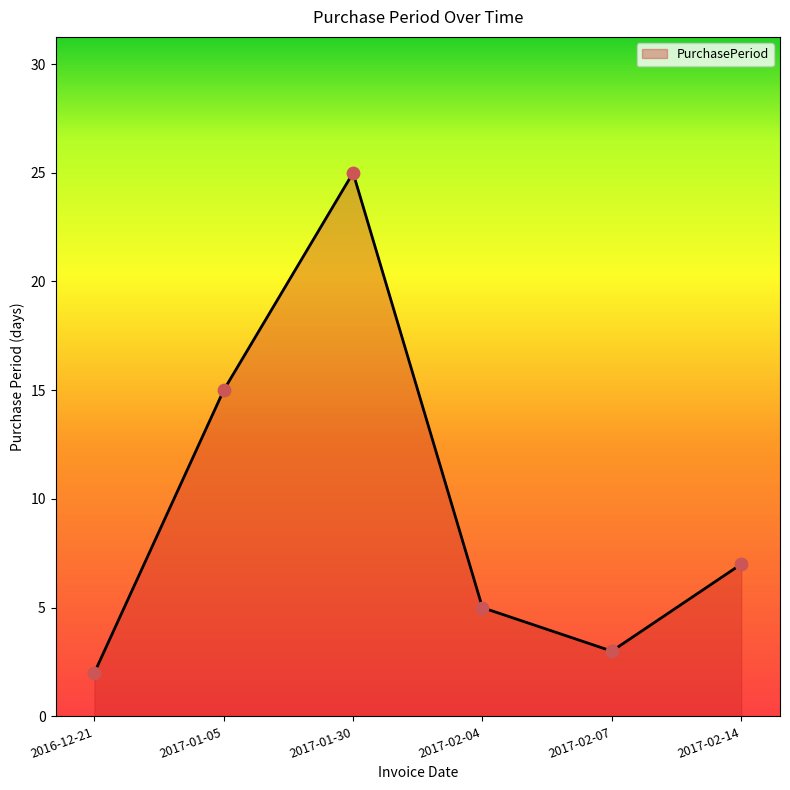

Which has a higher value, 2017-01-05 or 2017-02-04?

2017-01-05